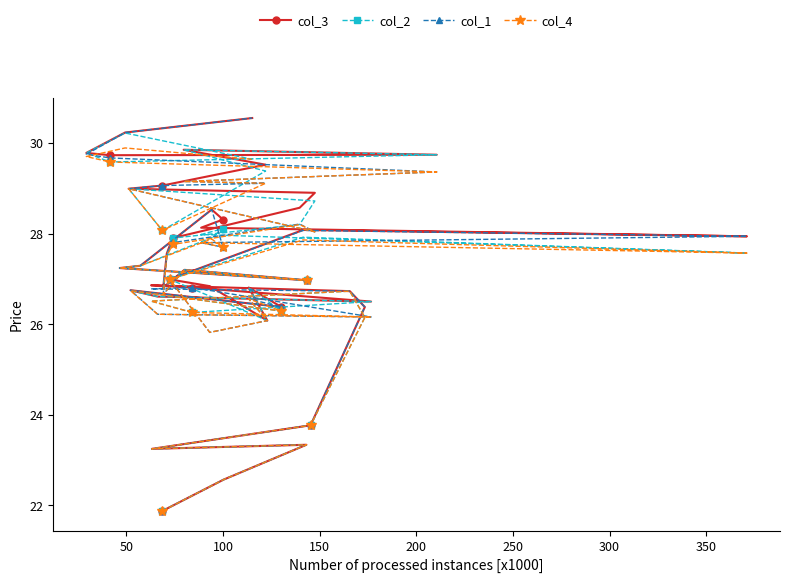

How many lines are shown in the chart?

4